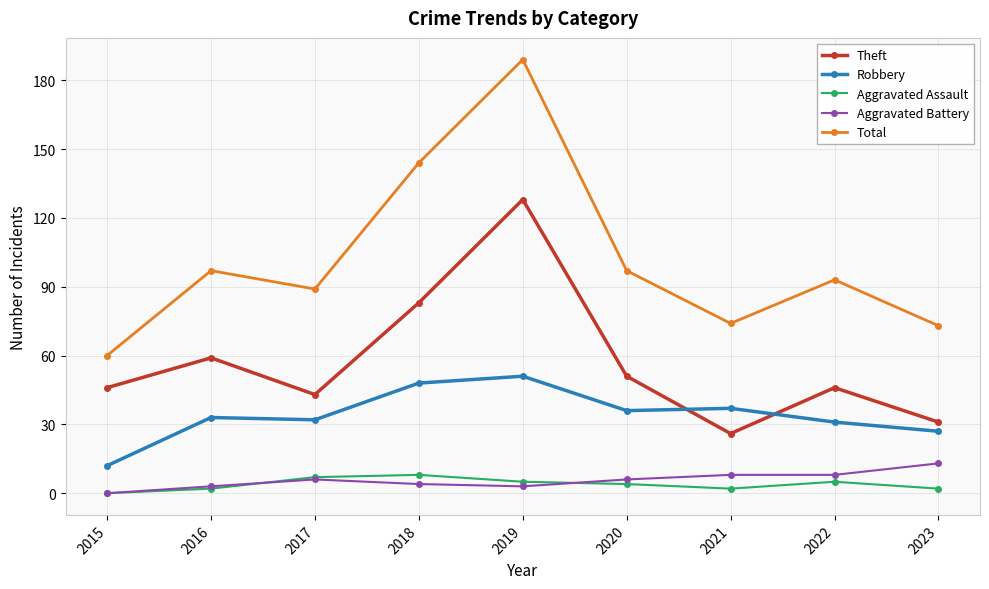

Does the chart have visible grid lines?

Yes